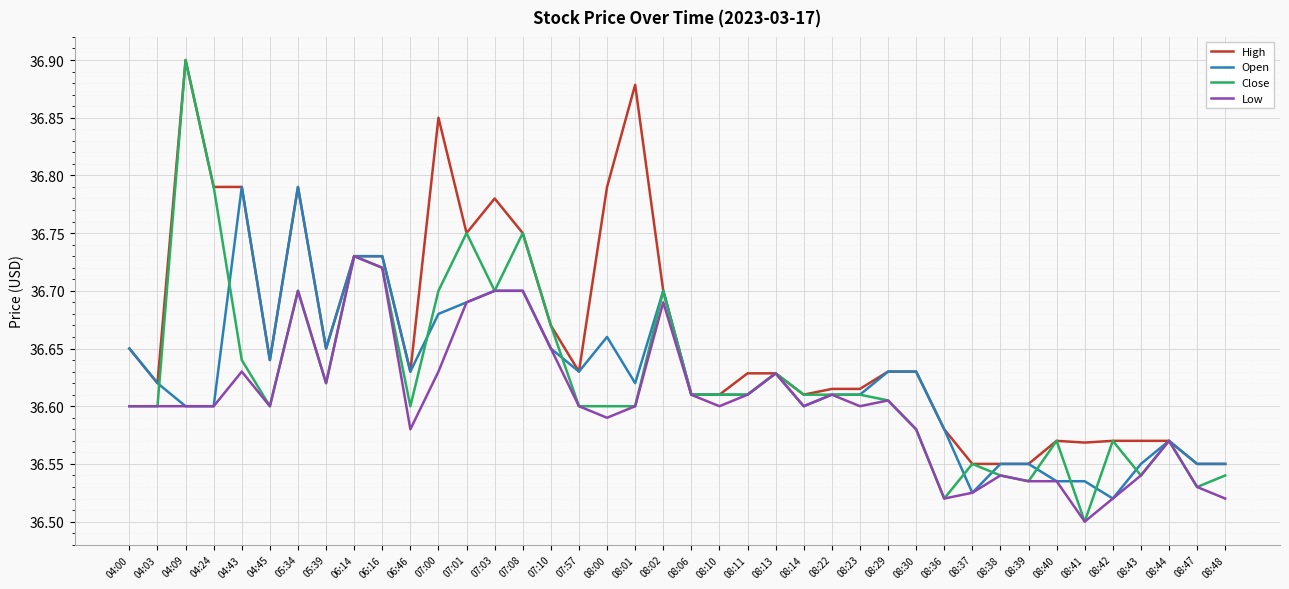

Which label corresponds to the largest value in the chart?

04:09